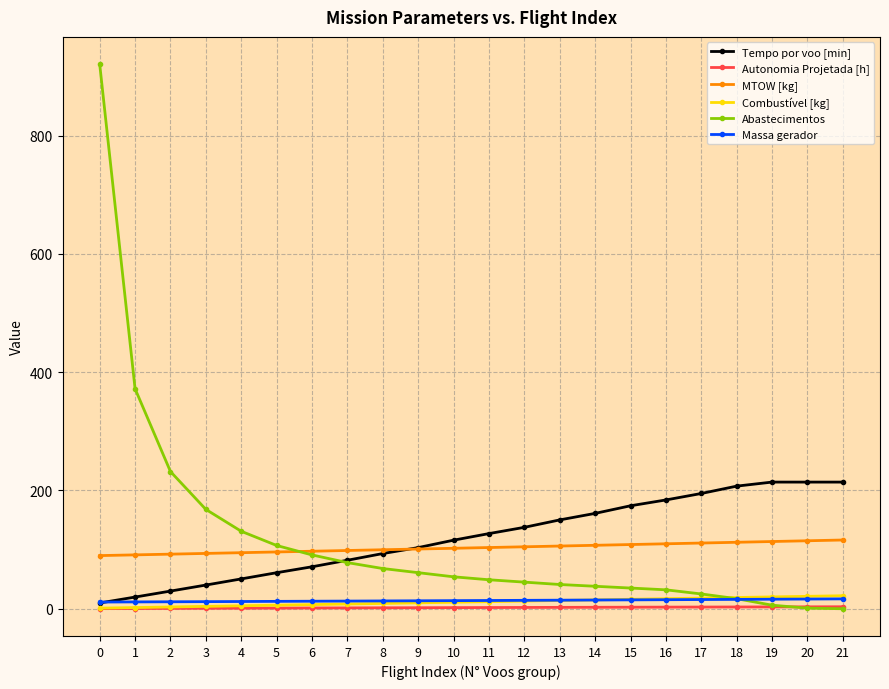

Between 9 and 12, which series saw the biggest shift?

Tempo por voo [min]